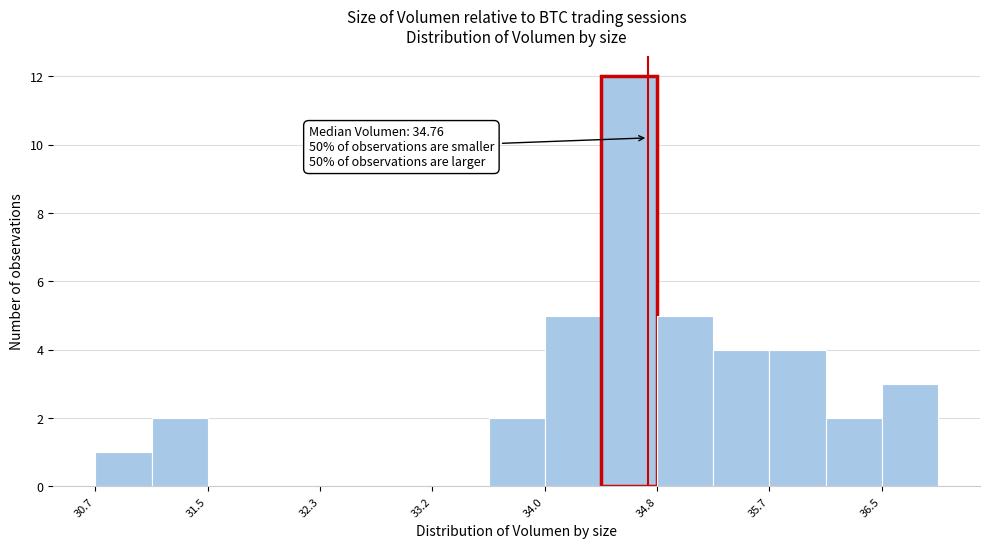

Which range on the x-axis has the tallest bar?

34.4 to 34.8